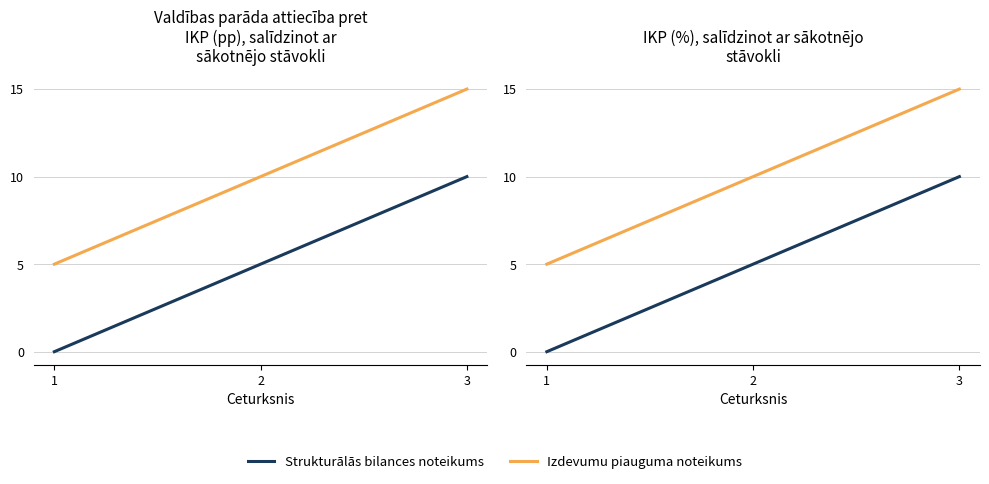

Does the chart display data point markers on the line(s)?

No